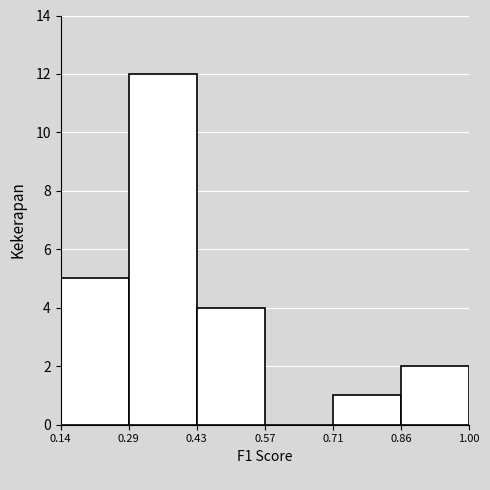

Reading left to right, transcribe this chart: for each bar, give the range it covers on the x-axis and its height. The values are not printed on the chart, so give them approximately, as read against the axis.

0.14 to 0.29: 5
0.29 to 0.43: 12
0.43 to 0.57: 4
0.57 to 0.71: 0
0.71 to 0.86: 1
0.86 to 1.00: 2